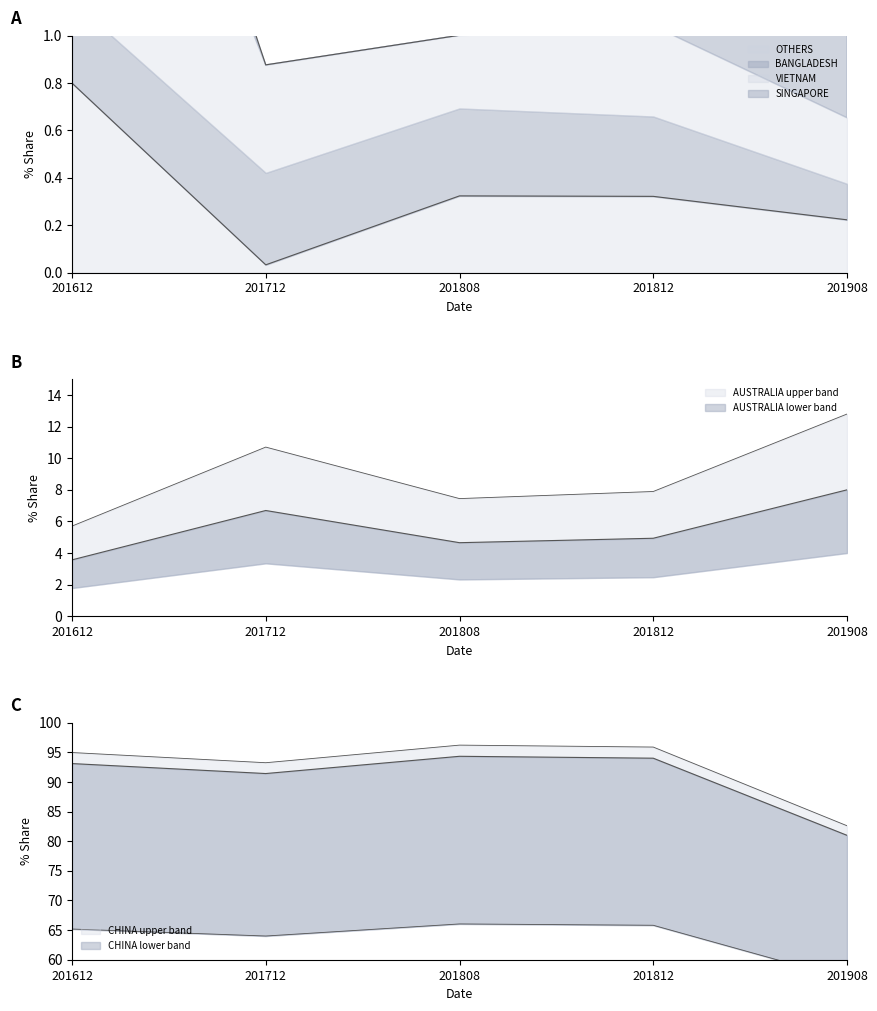

Is it true that OTHERS equals 0.3 at 201908?

False